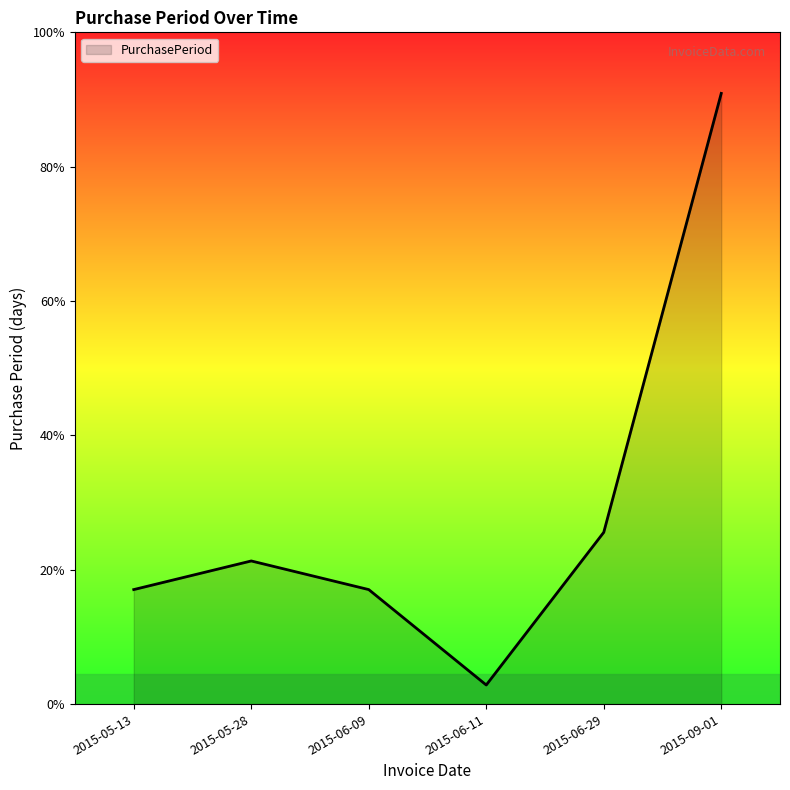

Does the chart display data point markers on the line(s)?

No